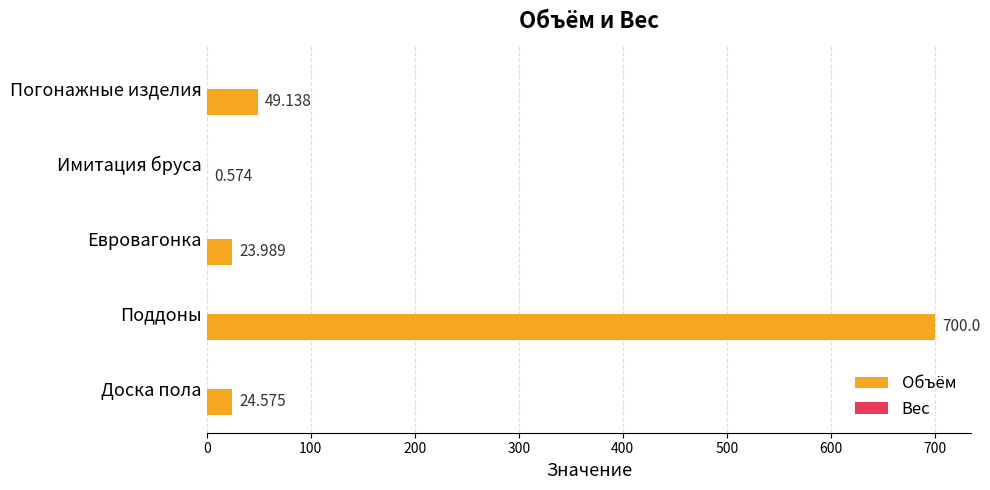

Which category has the highest value across all series?

Поддоны